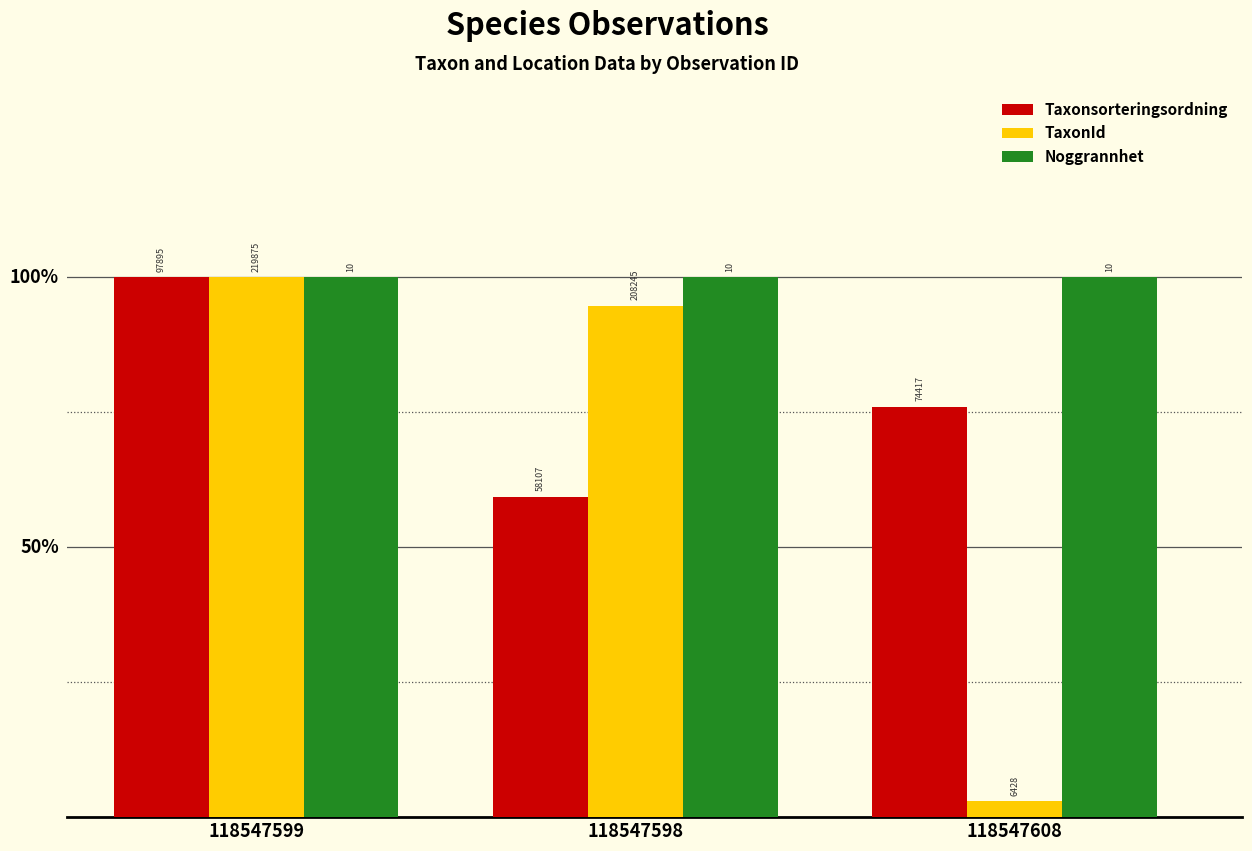

List the series in order of their overall mean, lowest first.

TaxonId, Taxonsorteringsordning, Noggrannhet